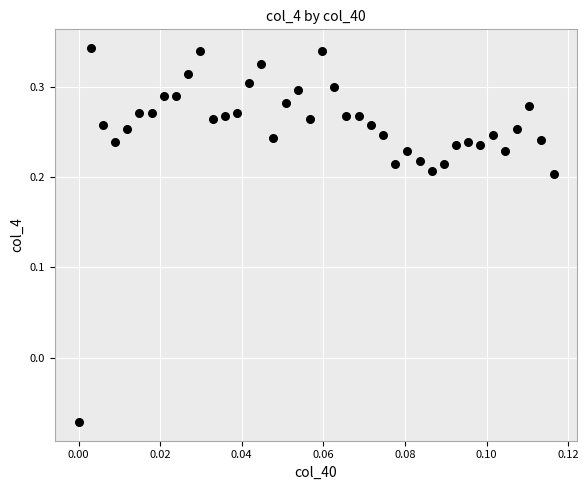

What is the range of Y values (max minus min)?

0.4